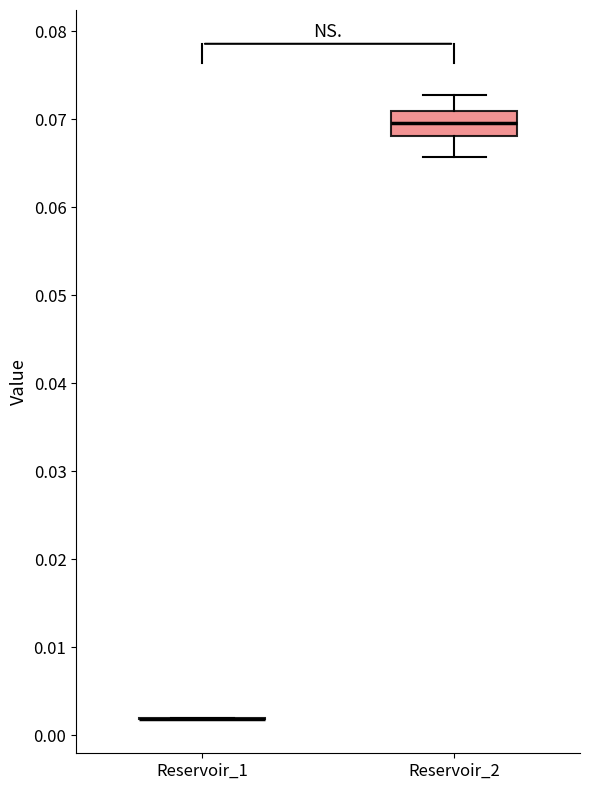

Which box is the tallest, from its lower edge to its upper edge?

Reservoir_2